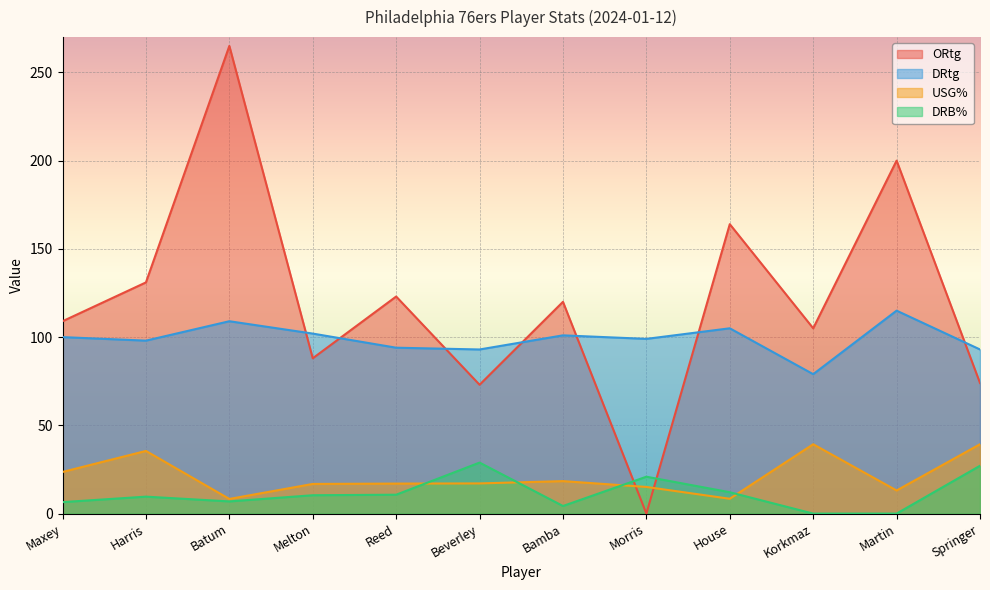

Does the chart display data point markers on the line(s)?

No